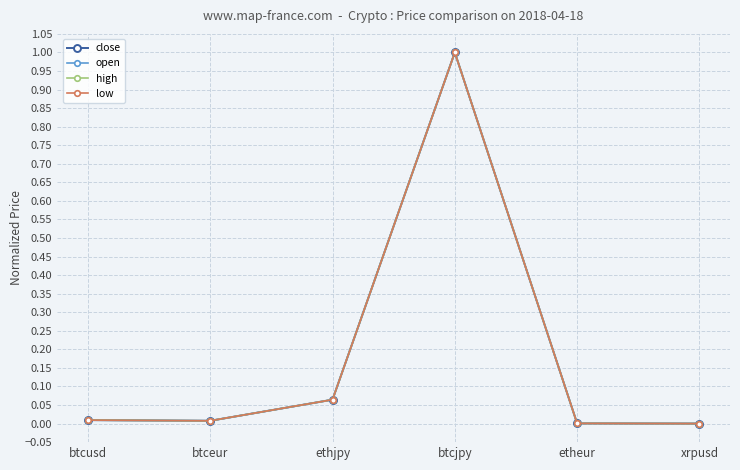

After their last crossing, which series has the higher values: low or high?

low